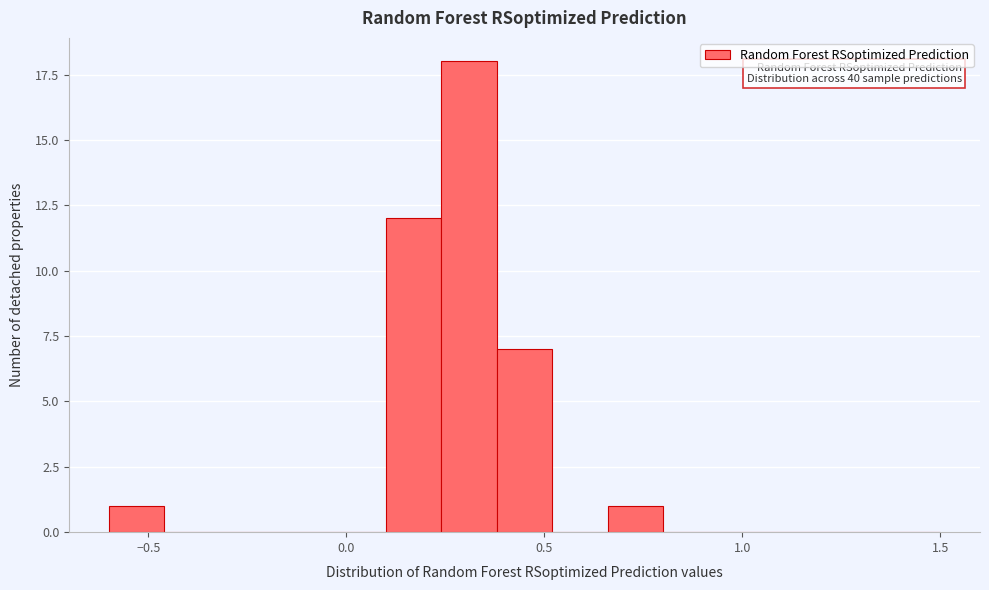

Around what value on the x-axis is the tallest bar? Give the approximate position of its centre, as read against the axis.

0.30